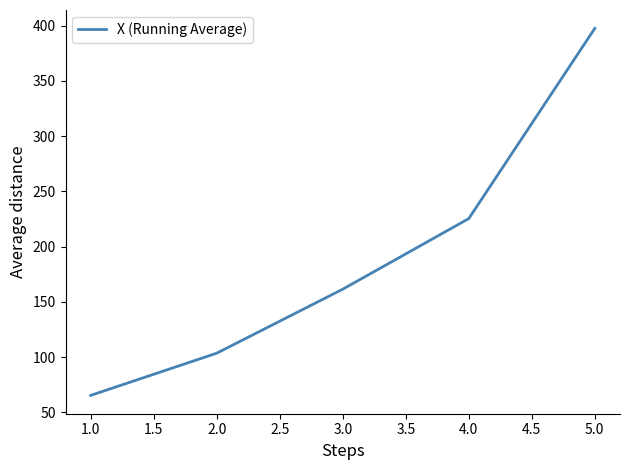

Which category has the lowest value across all series?

1.0